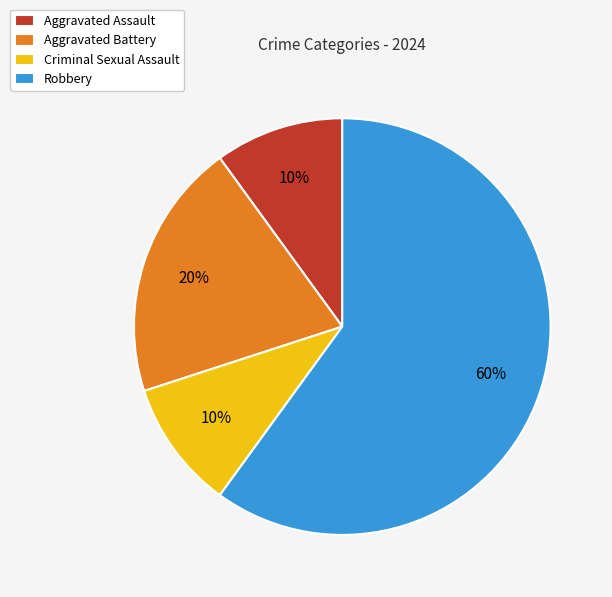

Which has a higher value, Aggravated Battery or Robbery?

Robbery